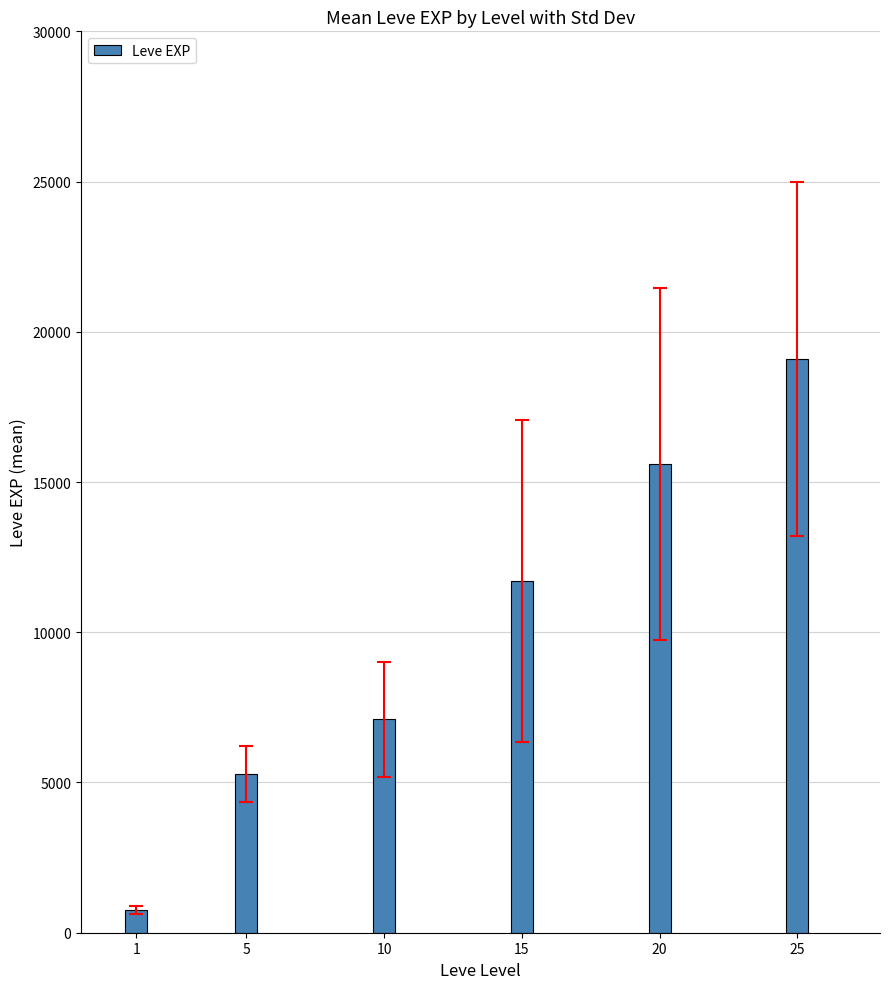

Is it true that the value at 10 is 7103.3?

True